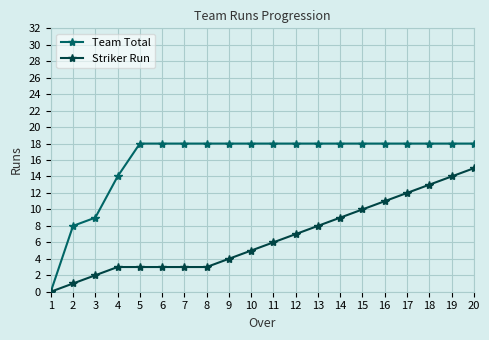

What is the spread (max minus min) of values at 11?

12